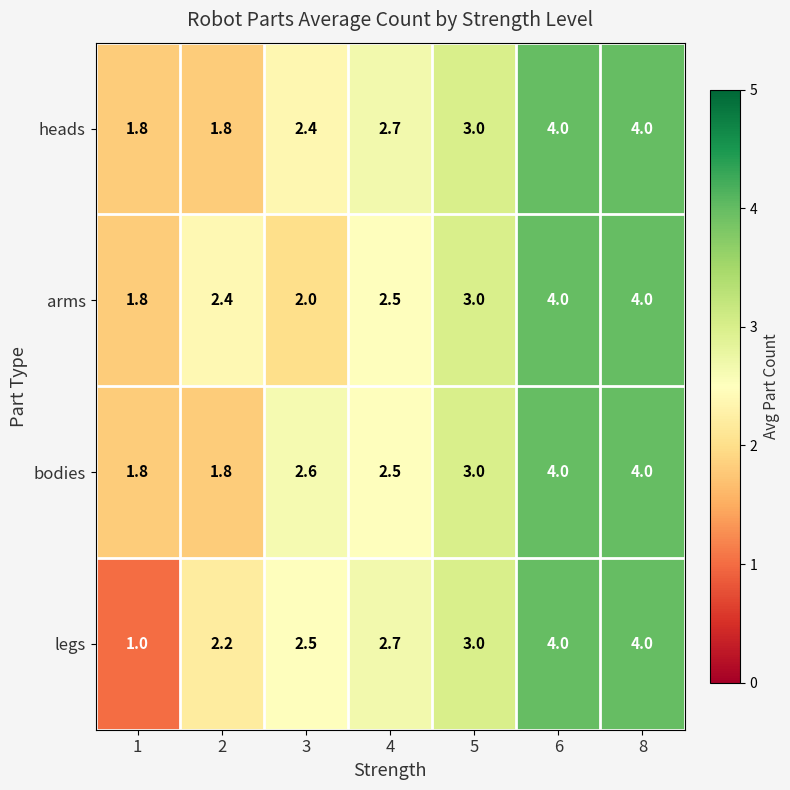

What is the minimum value shown in the chart?

1.0